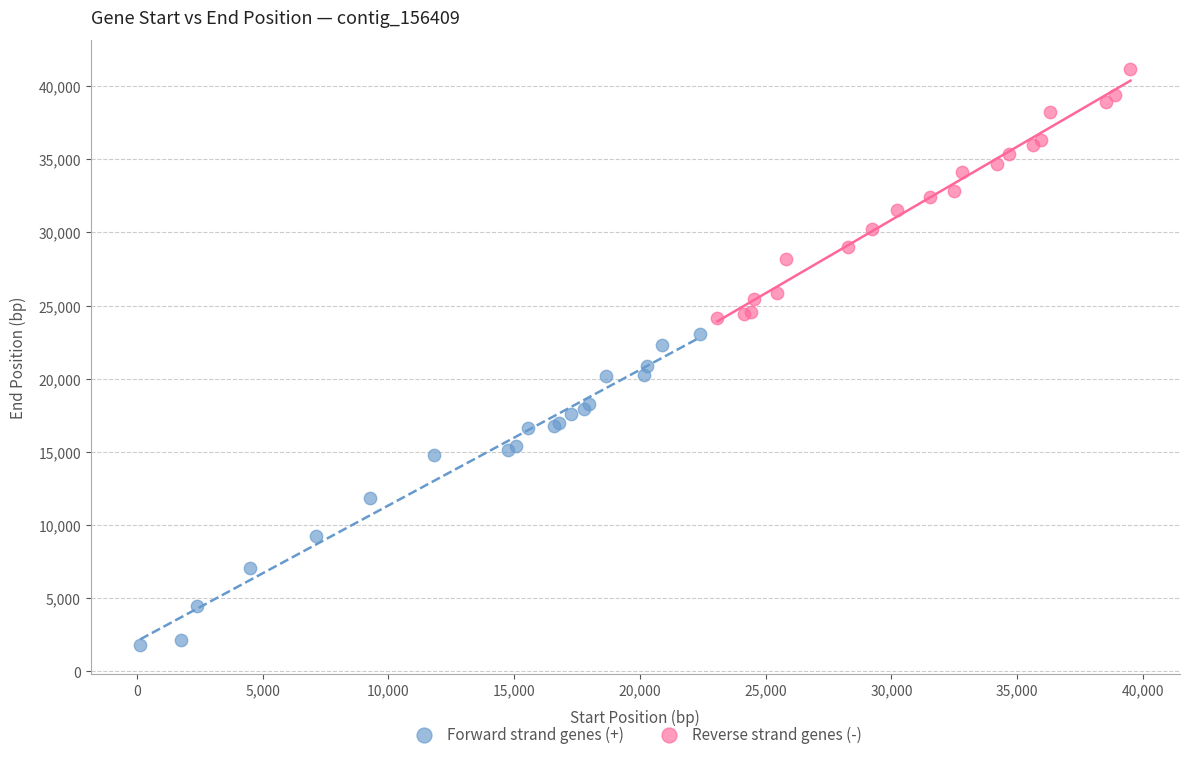

Which series reaches the minimum Y coordinate?

Forward strand genes (+)